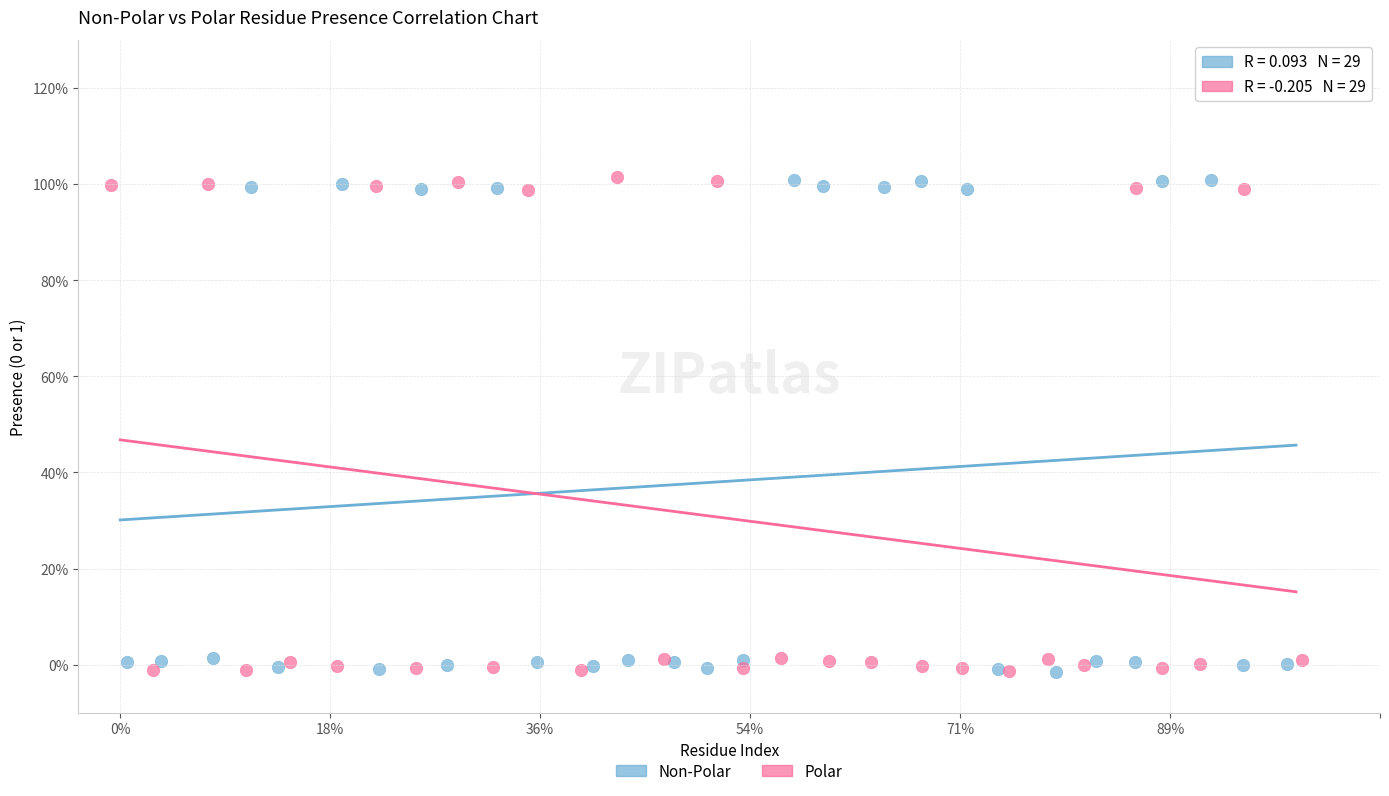

What are all the series names shown in the legend?

Non-Polar, Polar